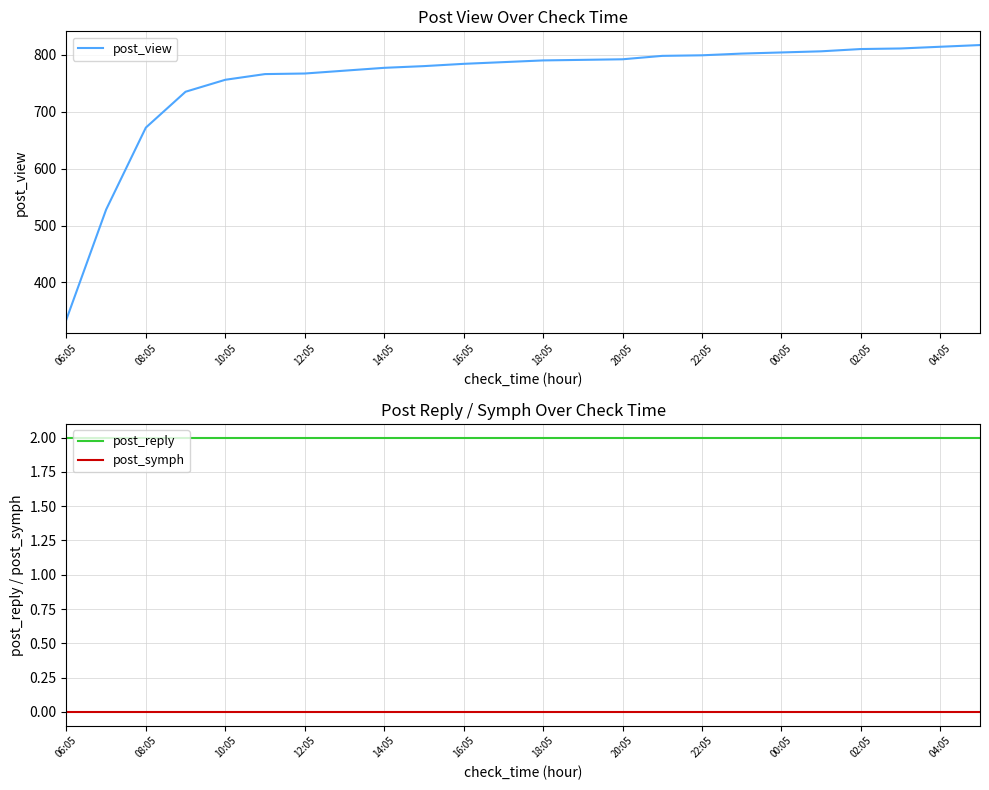

The value of post_symph at 14:05 is 0. True or false?

True